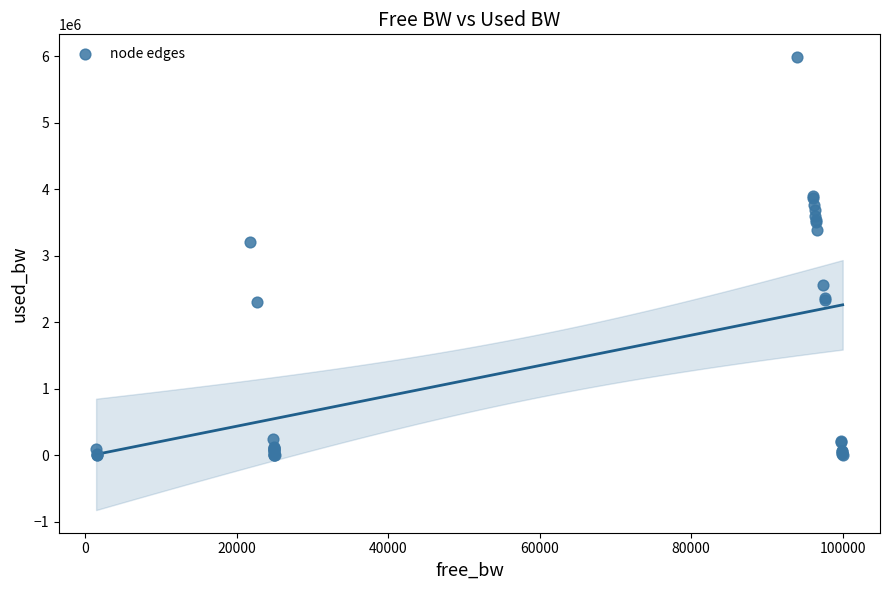

What Y value in the scatter plot is closest to 2995401?

3203204.5